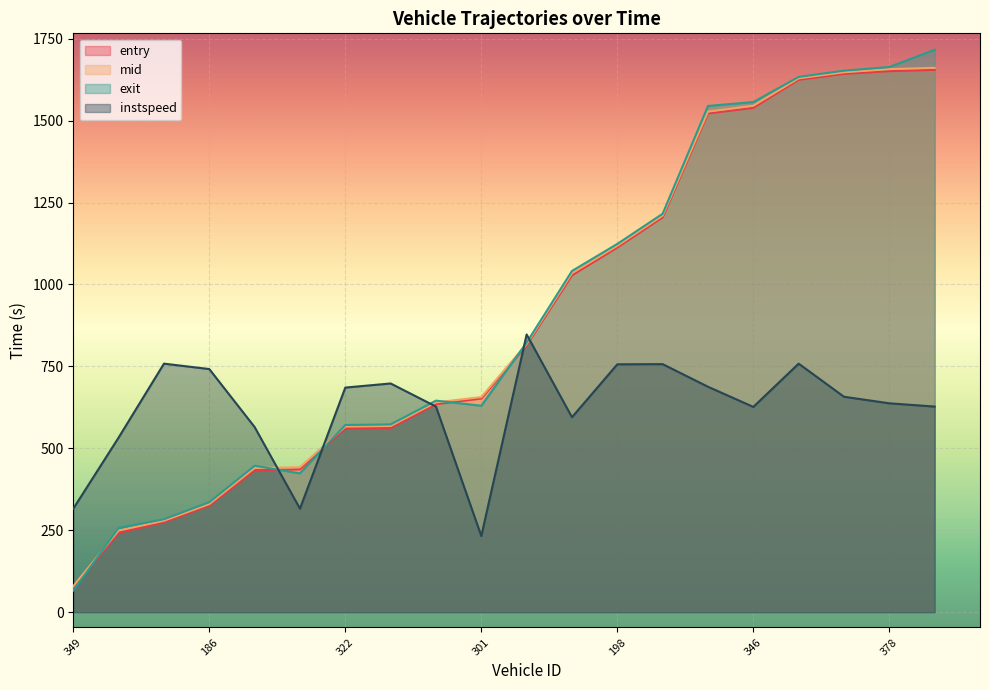

What is the value of the mid point at the 2nd from the left?

249.2